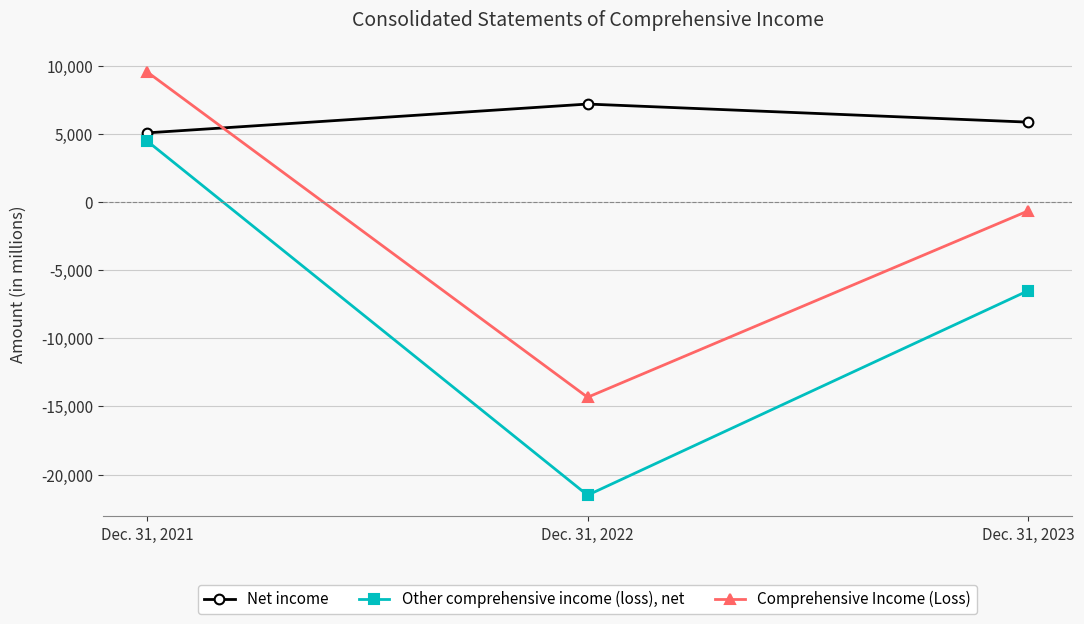

Rank the series at Dec. 31, 2023 from lowest to highest value.

Other comprehensive income (loss), net, Comprehensive Income (Loss), Net income